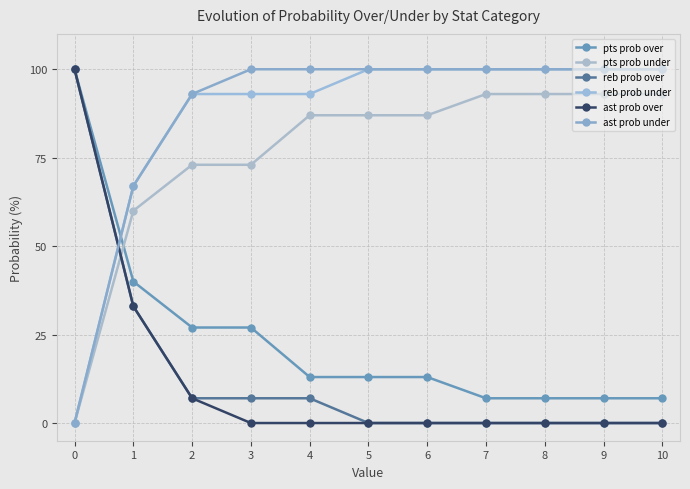

What is the sum of all reb prob over values?

154